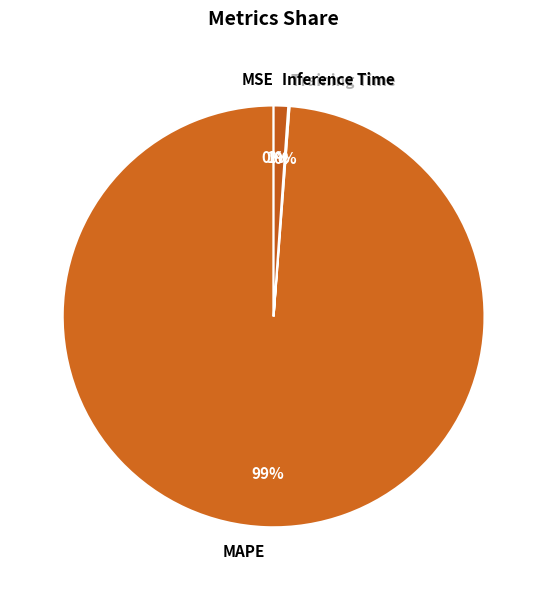

True or false: Inference Time accounts for 11% of the total.

False